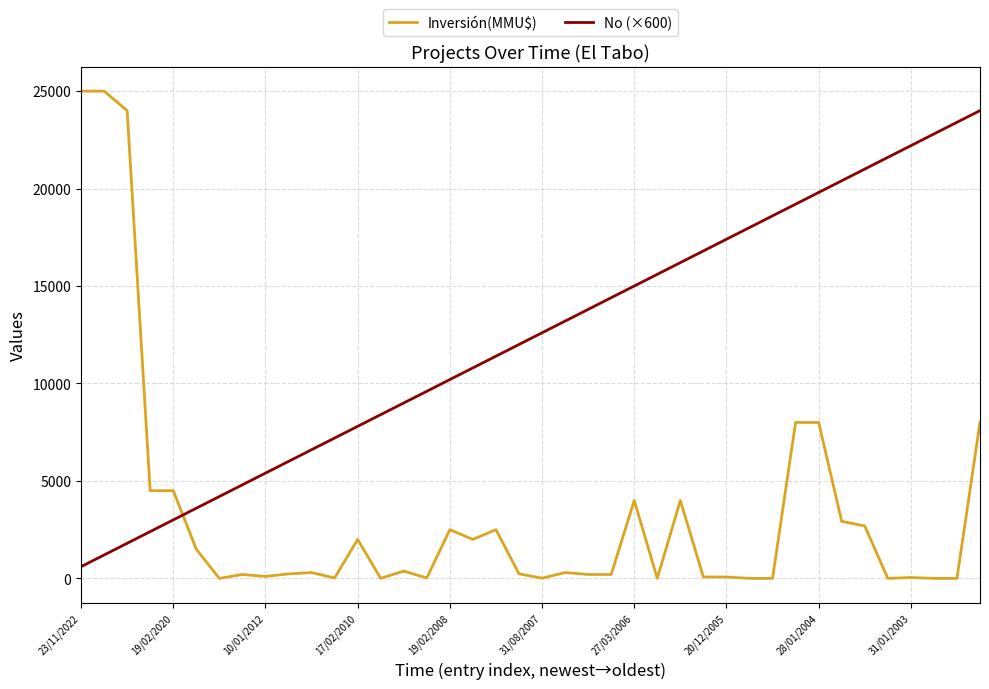

Which series has the widest spread of values?

Inversión(MMU$)